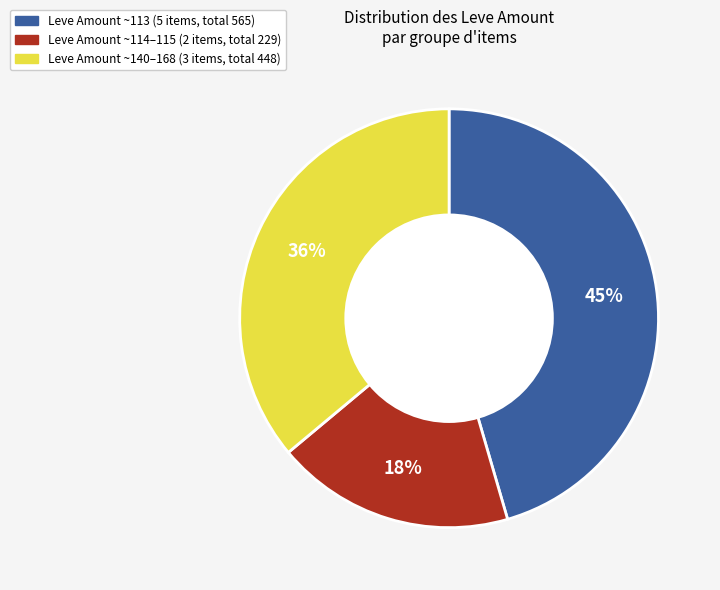

How many slices are in this pie chart?

3